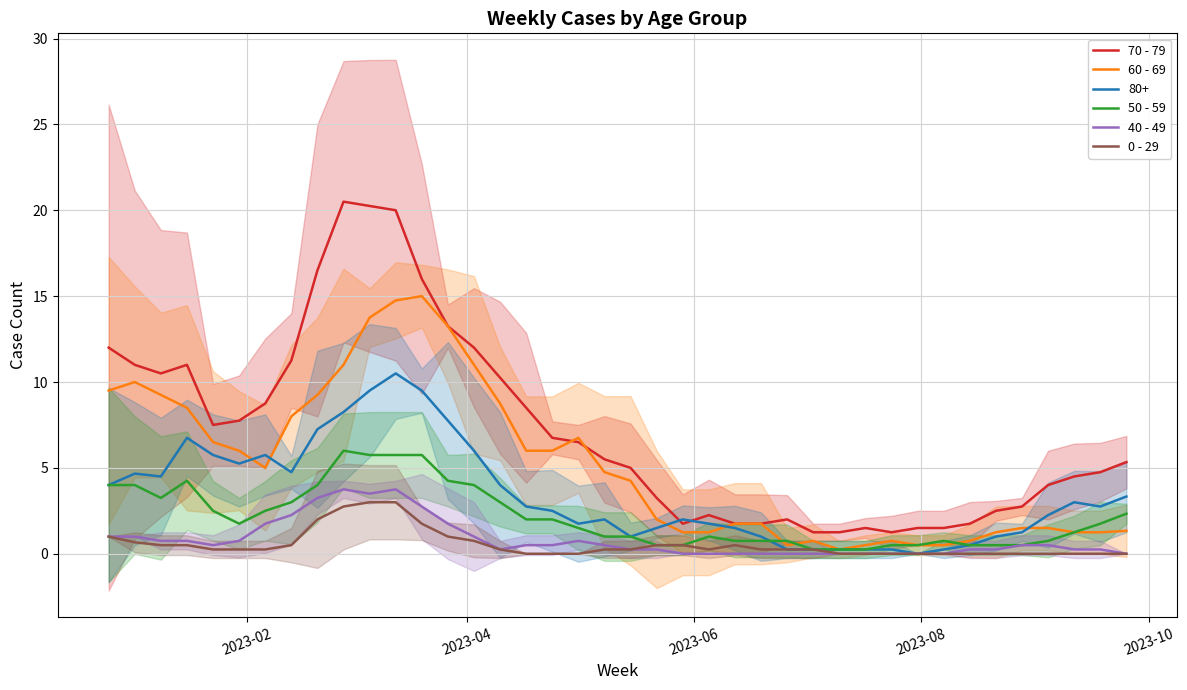

The 60 - 69 series shows 0.3 at 28. True or false?

False